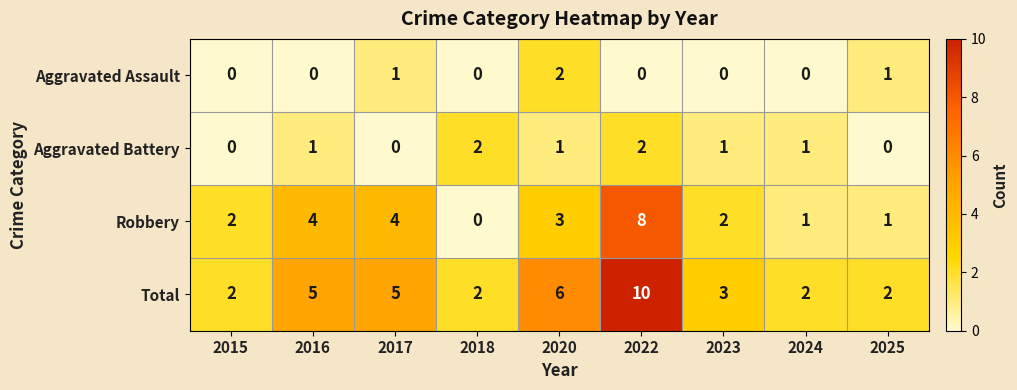

Between 2015 and 2022, which series saw the biggest shift?

Total